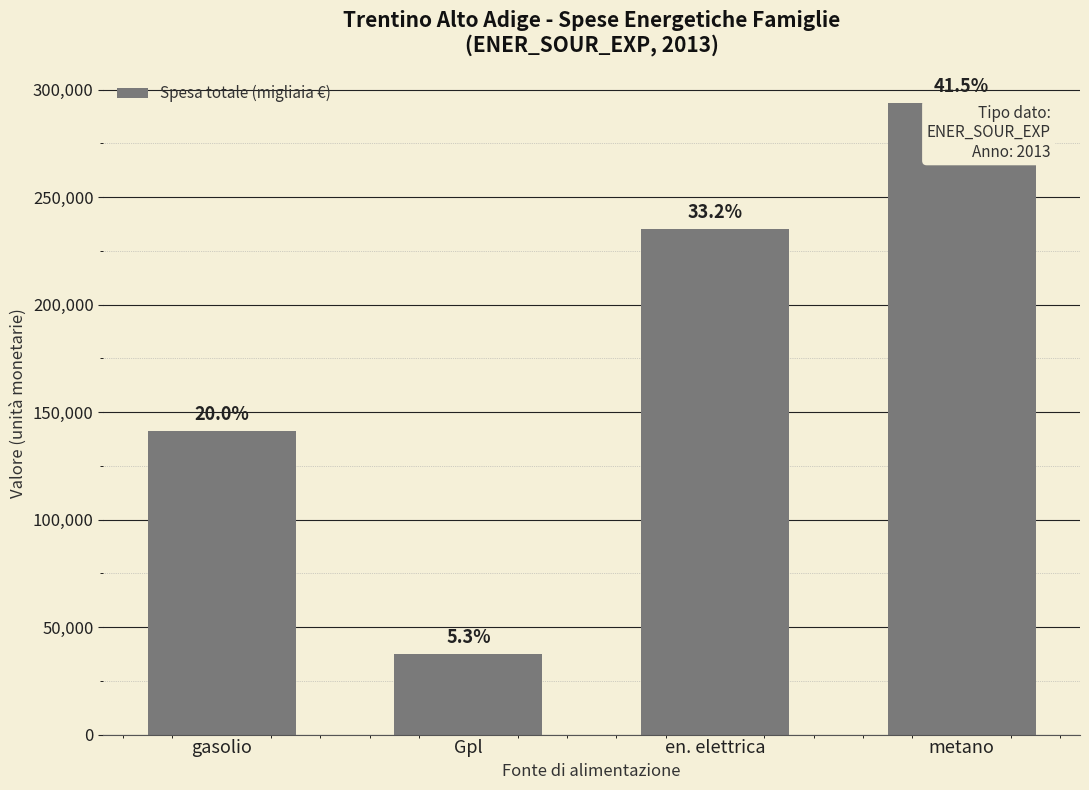

The chart shows a value of 141308 at gasolio. True or false?

True